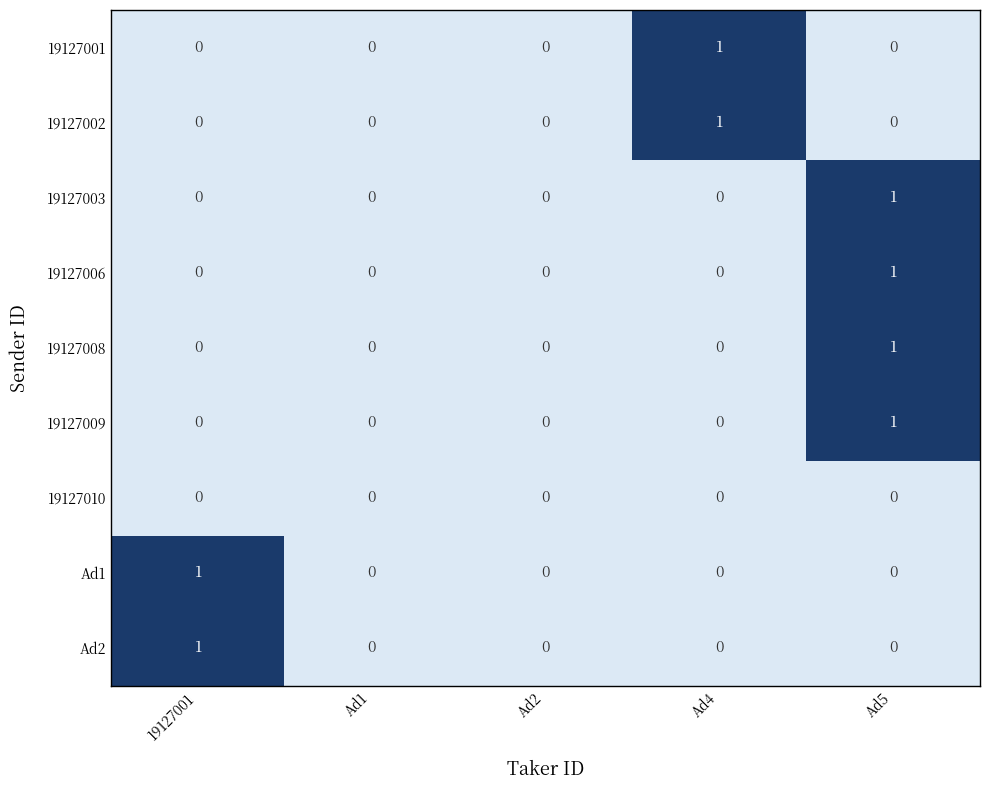

The value of 19127008 at Ad1 is 0. True or false?

True